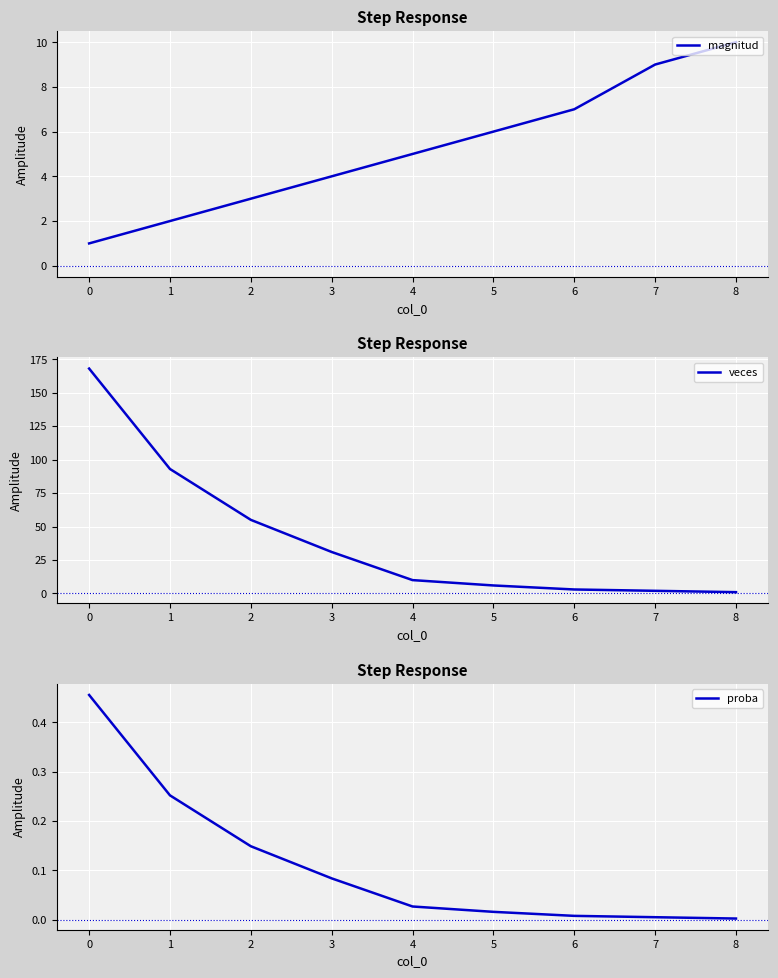

Reading left to right, extract all data points from this chart.

magnitud: 1.0	2.0	3.0	4.0	5.0	6.0	7.0	9.0	10.0
veces: 168.0	93.0	55.0	31.0	10.0	6.0	3.0	2.0	1.0
proba: 0.5	0.3	0.1	0.1	0.0	0.0	0.0	0.0	0.0